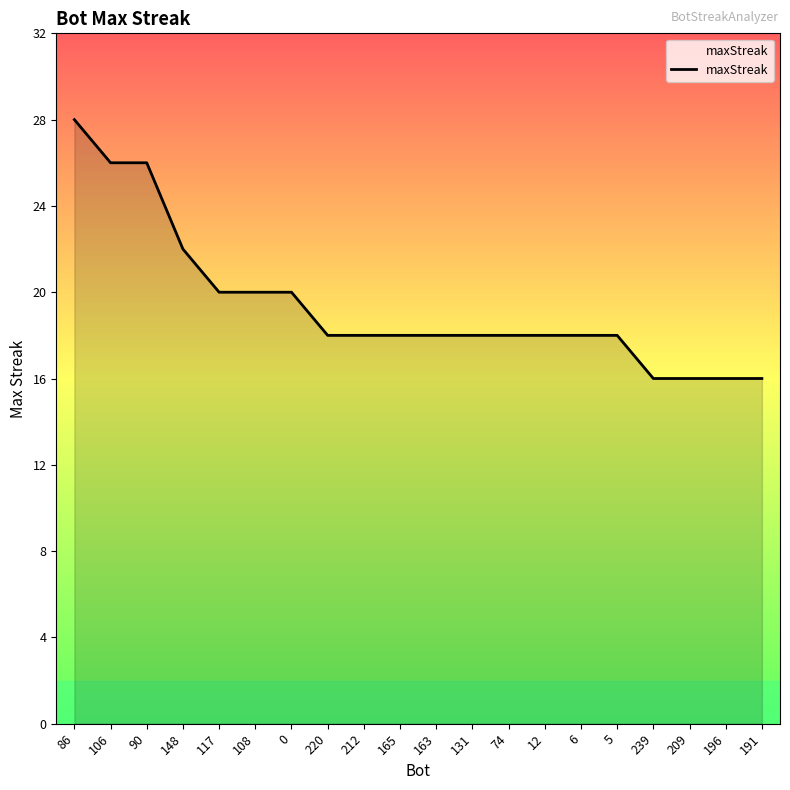

What is the sum of all values?

388